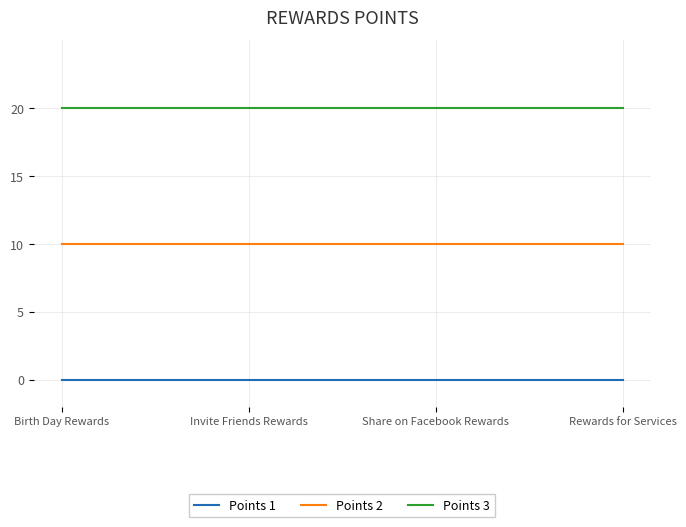

Rank the series at Share on Facebook Rewards from highest to lowest value.

Points 3, Points 2, Points 1